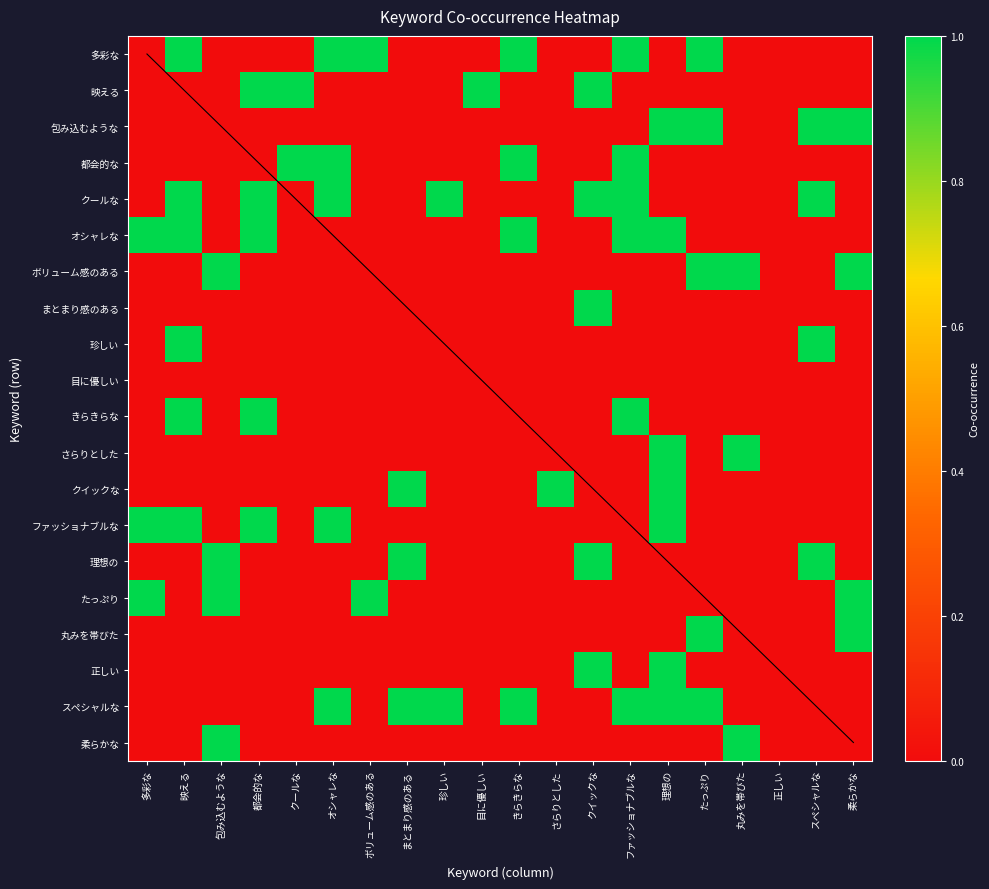

Between きらきらな and ファッショナブルな, which is larger?

ファッショナブルな